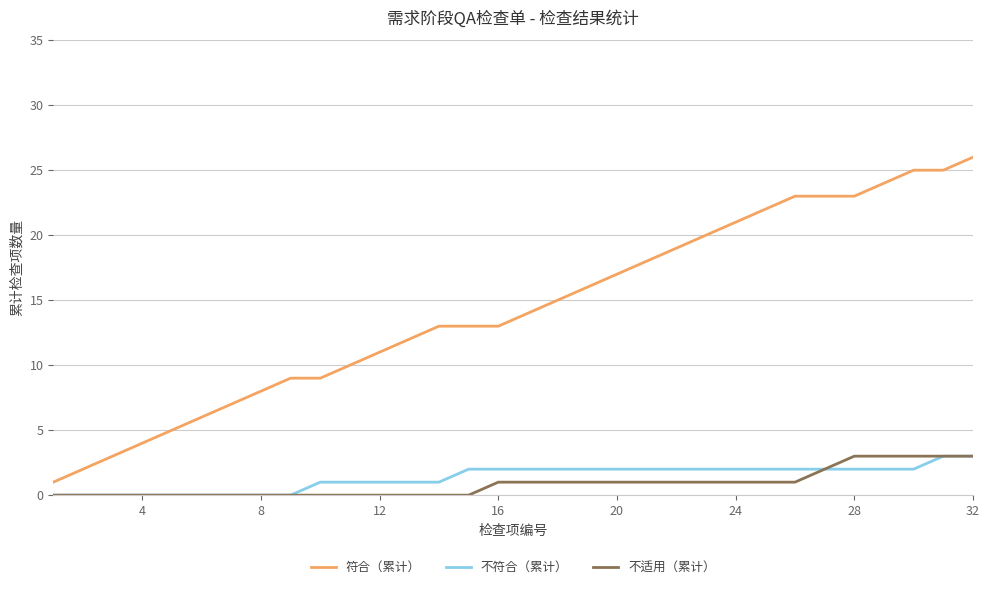

Which series has the largest total across all categories?

符合（累计）